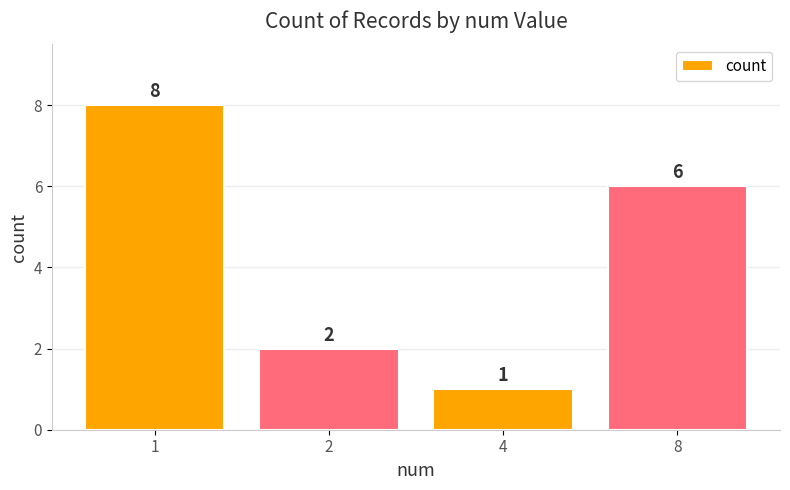

Does the chart contain stacked bars?

No